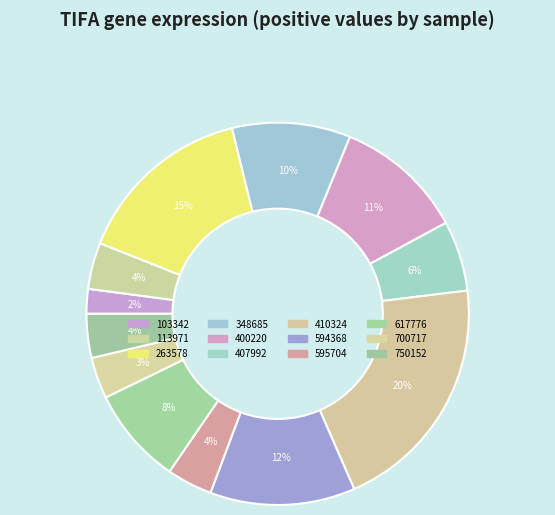

Does any single category account for the majority?

No